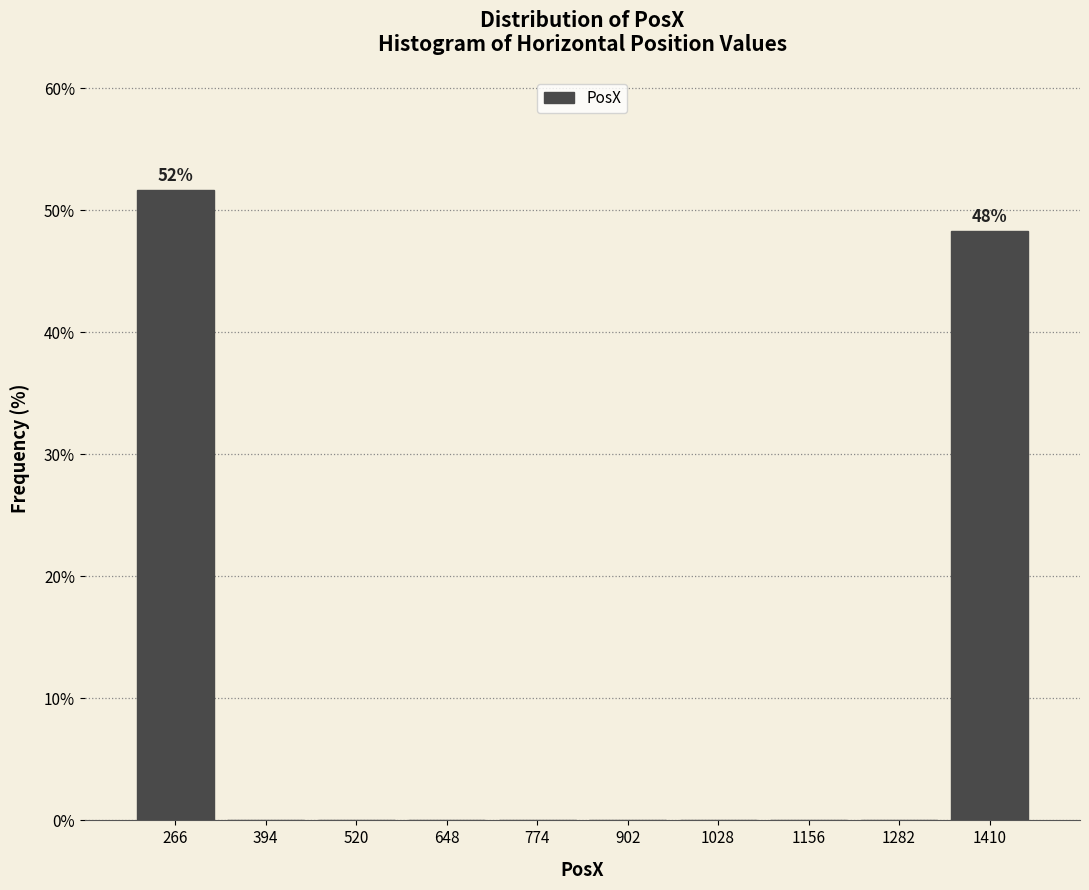

Which range on the x-axis has the tallest bar?

200 to 340